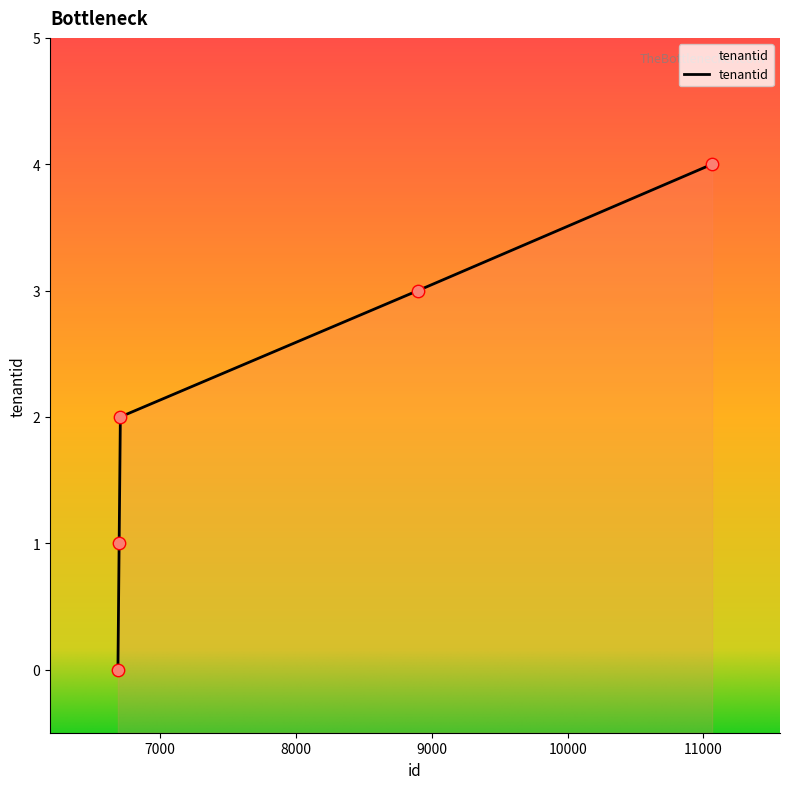

What is the change in value from 6706 to 8898?

+1